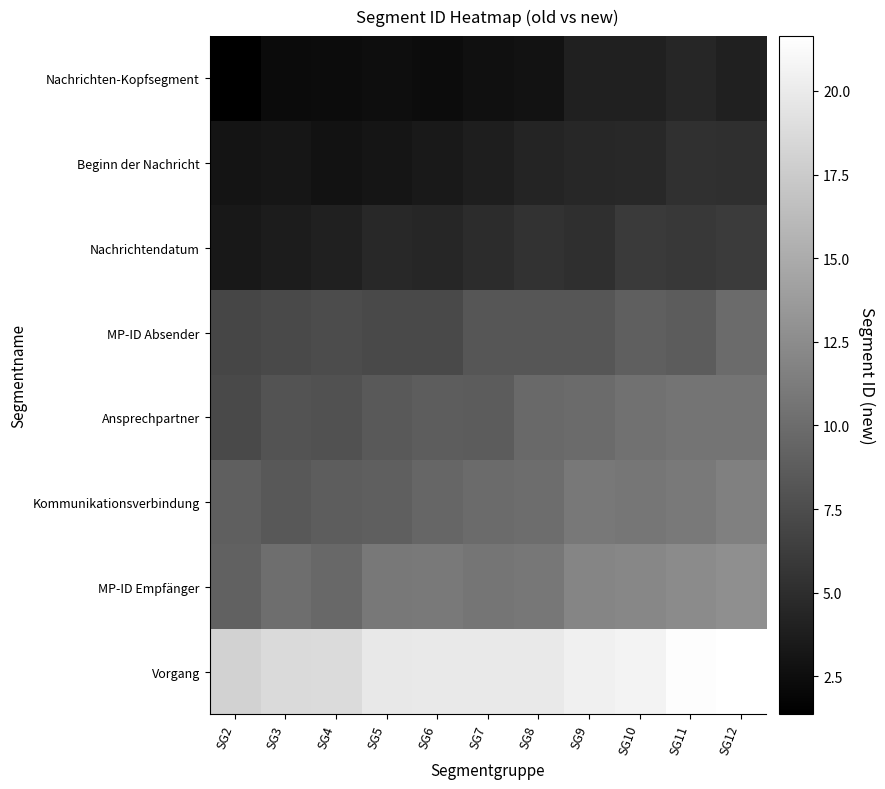

Reading left to right, transcribe all the data shown in this chart.

Nachrichten-Kopfsegment: SG2=1.4	SG3=2.3	SG4=2.3	SG5=2.5	SG6=2.4	SG7=2.7	SG8=2.9	SG9=4.0	SG10=4.0	SG11=4.4	SG12=4.0
Beginn der Nachricht: SG2=3.0	SG3=3.1	SG4=2.8	SG5=3.1	SG6=3.4	SG7=3.8	SG8=4.3	SG9=4.5	SG10=4.7	SG11=5.3	SG12=5.1
Nachrichtendatum: SG2=3.3	SG3=3.7	SG4=4.1	SG5=4.7	SG6=4.4	SG7=5.0	SG8=5.4	SG9=5.1	SG10=6.0	SG11=5.9	SG12=6.1
MP-ID Absender: SG2=6.9	SG3=7.3	SG4=7.4	SG5=7.2	SG6=7.3	SG7=8.2	SG8=8.2	SG9=8.2	SG10=8.9	SG11=8.7	SG12=9.9
Ansprechpartner: SG2=7.3	SG3=8.0	SG4=7.9	SG5=8.4	SG6=8.7	SG7=8.7	SG8=9.8	SG9=9.9	SG10=10.3	SG11=10.6	SG12=10.6
Kommunikationsverbindung: SG2=8.9	SG3=8.4	SG4=8.8	SG5=8.9	SG6=9.5	SG7=9.9	SG8=10.1	SG9=10.9	SG10=10.8	SG11=11.0	SG12=11.5
MP-ID Empfänger: SG2=9.1	SG3=10.1	SG4=9.7	SG5=10.9	SG6=11.0	SG7=10.7	SG8=10.8	SG9=11.9	SG10=12.1	SG11=12.4	SG12=12.8
Vorgang: SG2=18.1	SG3=18.7	SG4=18.7	SG5=19.8	SG6=19.8	SG7=19.8	SG8=19.9	SG9=20.4	SG10=20.7	SG11=21.4	SG12=21.6